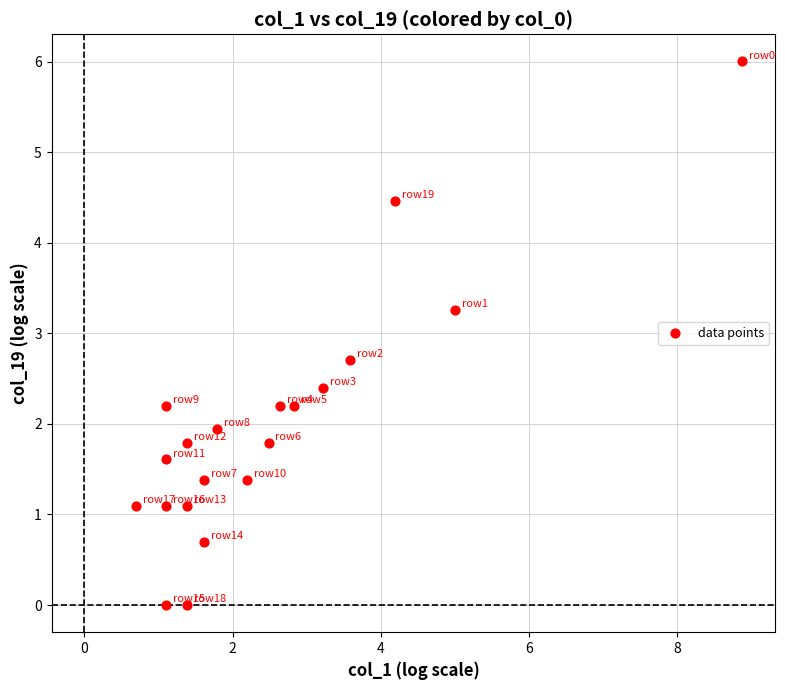

What is the range of X values (max minus min)?

8.2